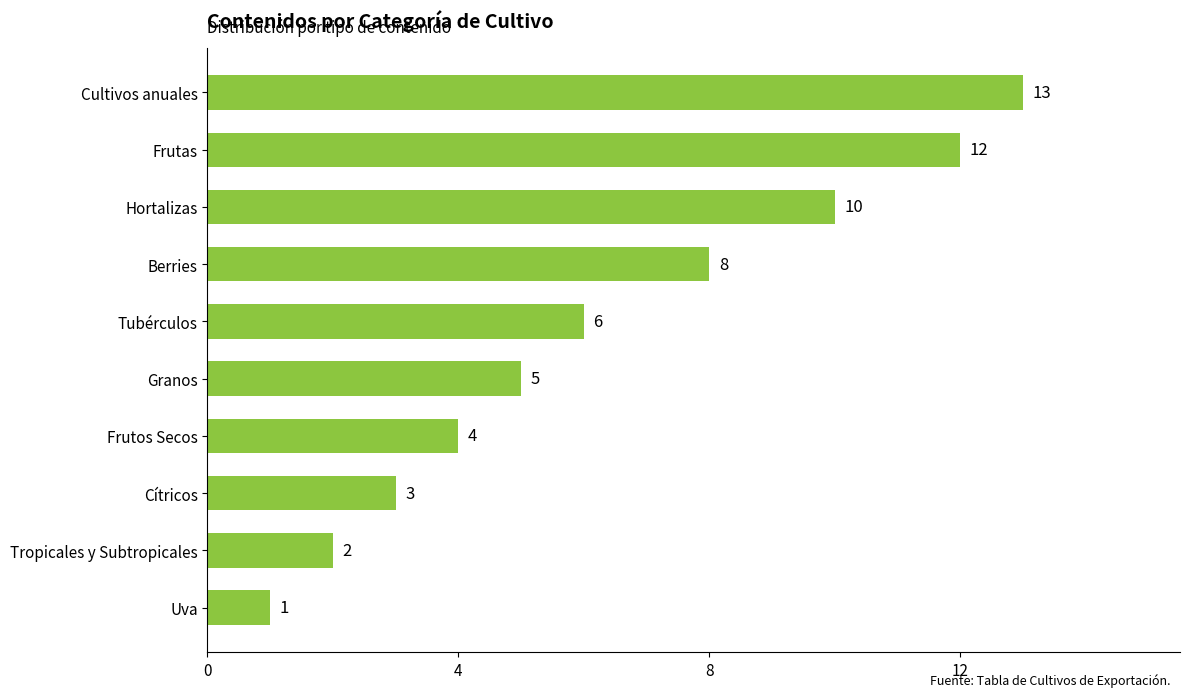

Which category has the lowest value across all series?

Uva